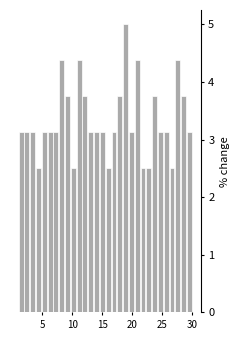

Around what value on the x-axis is the tallest bar? Give the approximate position of its centre, as read against the axis.

19.0